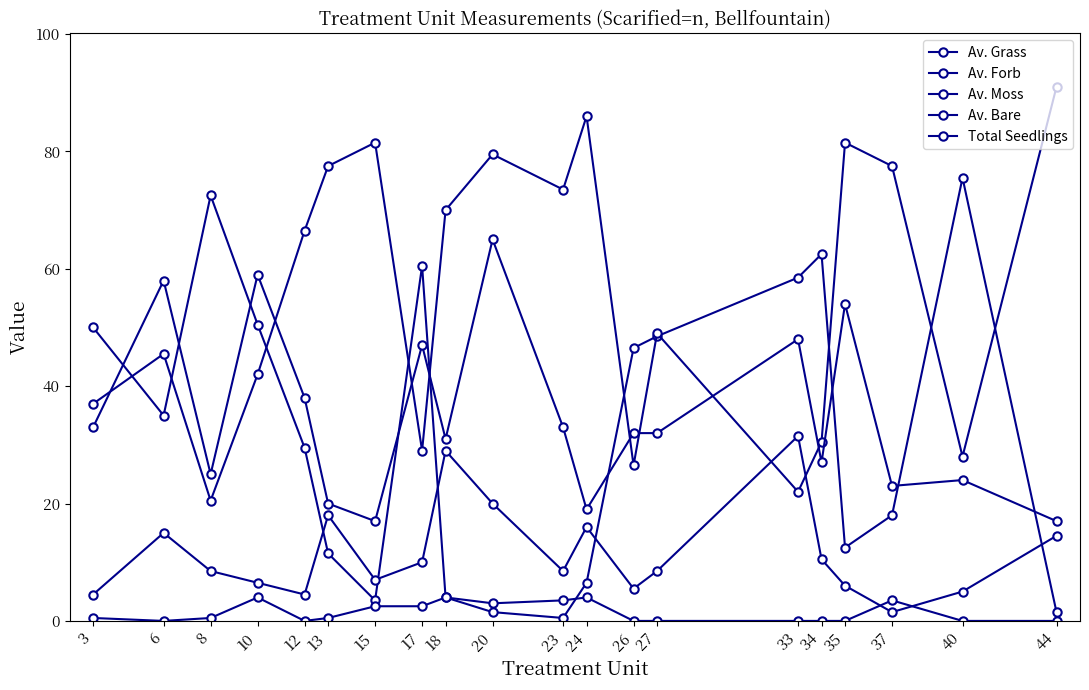

How many lines are shown in the chart?

5